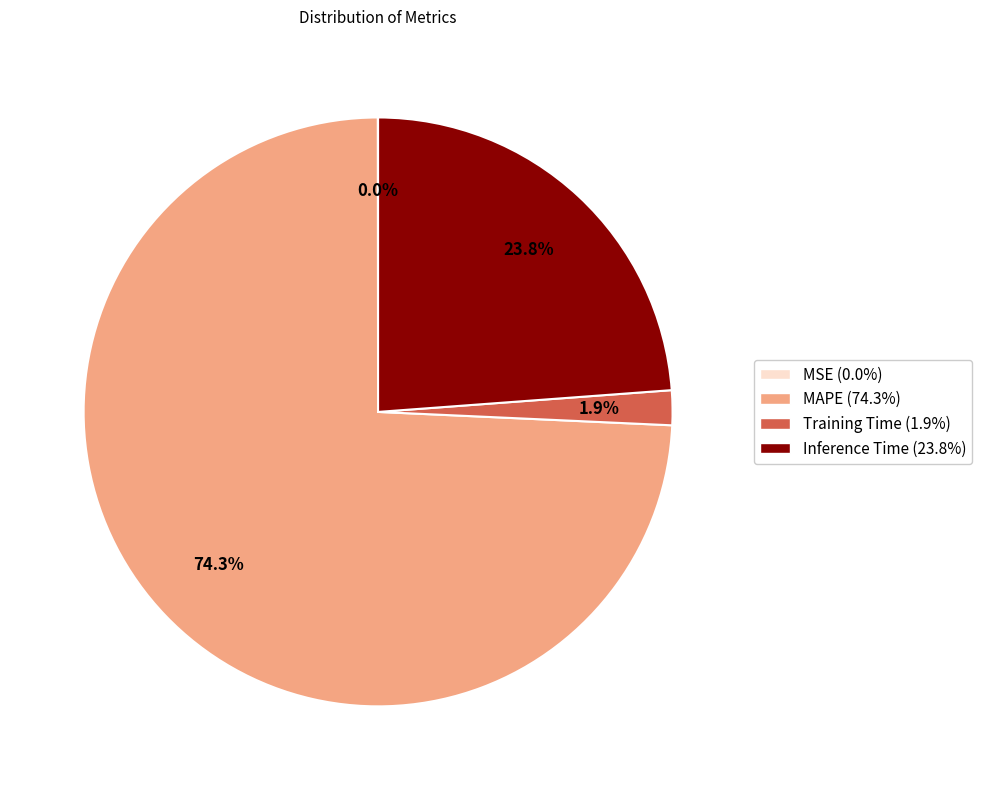

Between Training Time and MAPE, which is larger?

MAPE